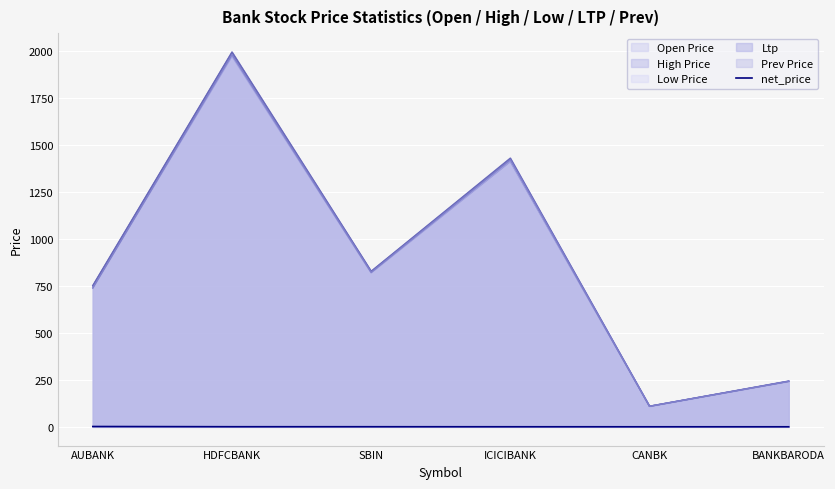

Rank the categories by Ltp value from highest to lowest.

HDFCBANK, ICICIBANK, SBIN, AUBANK, BANKBARODA, CANBK